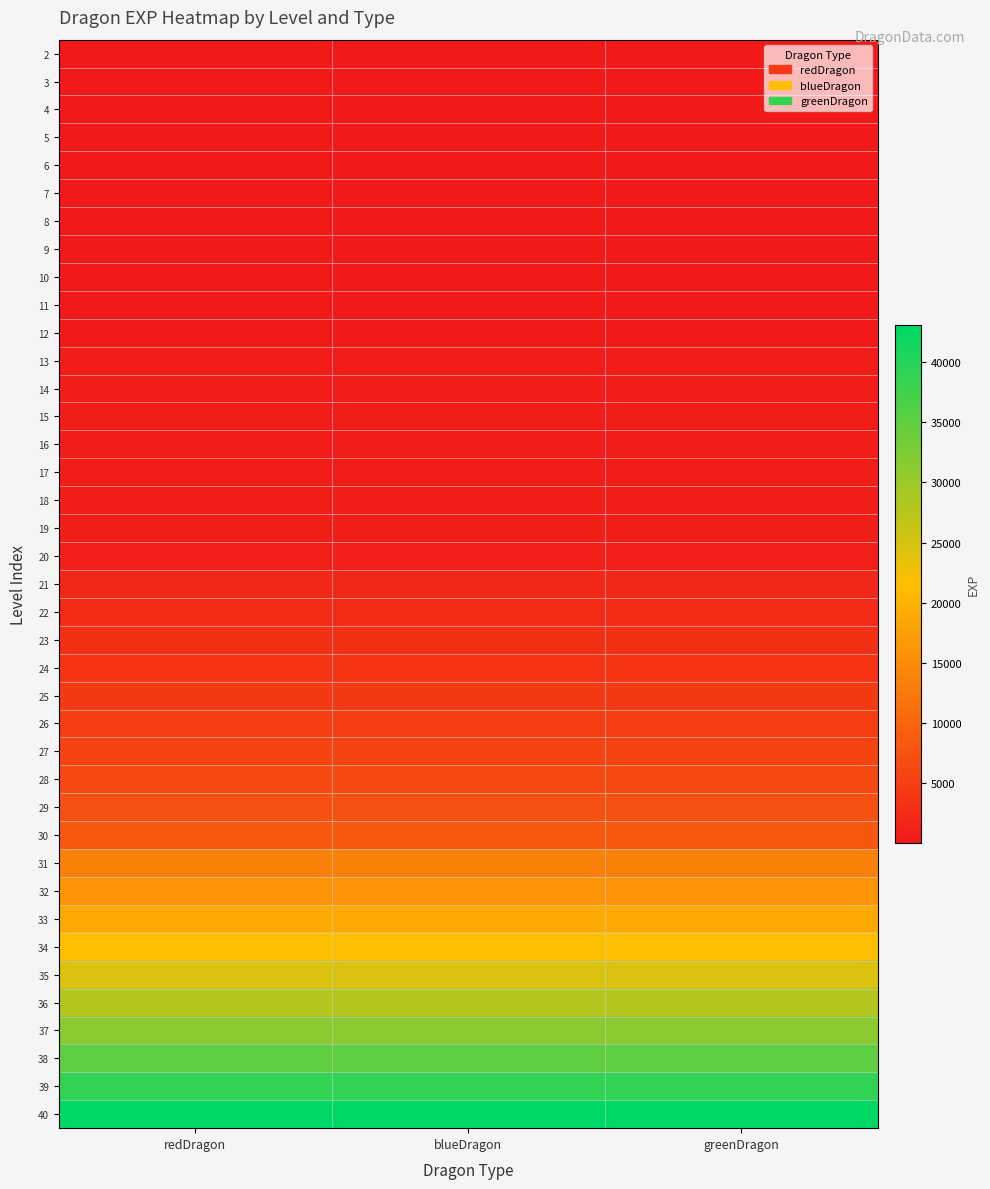

What is the minimum value shown in the chart?

56